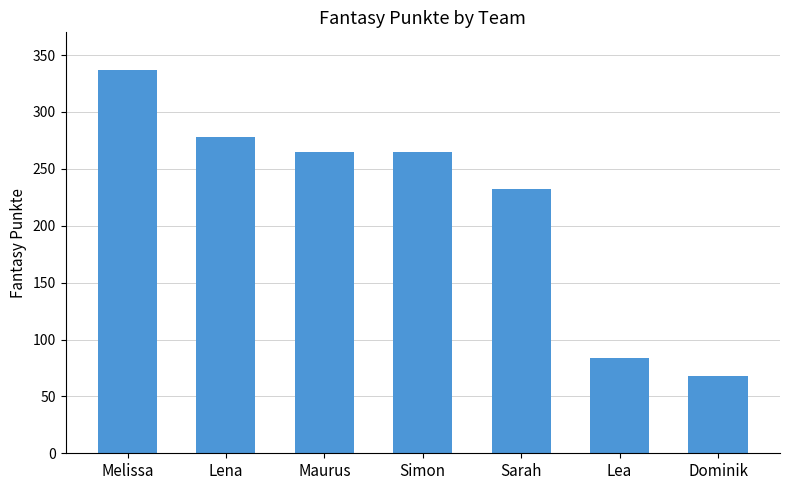

What position from the right is Dominik?

1